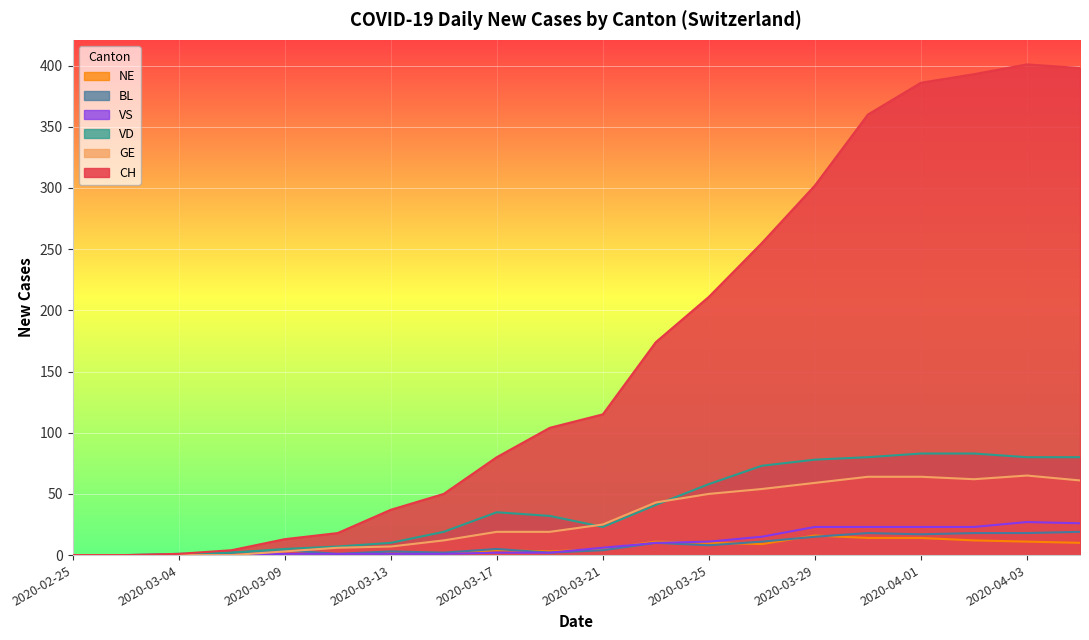

Rank the categories by VD value from highest to lowest.

2020-04-01, 2020-04-02, 2020-03-31, 2020-04-03, 2020-04-04, 2020-03-29, 2020-03-27, 2020-03-25, 2020-03-23, 2020-03-17, 2020-03-19, 2020-03-21, 2020-03-15, 2020-03-13, 2020-03-11, 2020-03-09, 2020-03-06, 2020-03-04, 2020-02-25, 2020-02-29